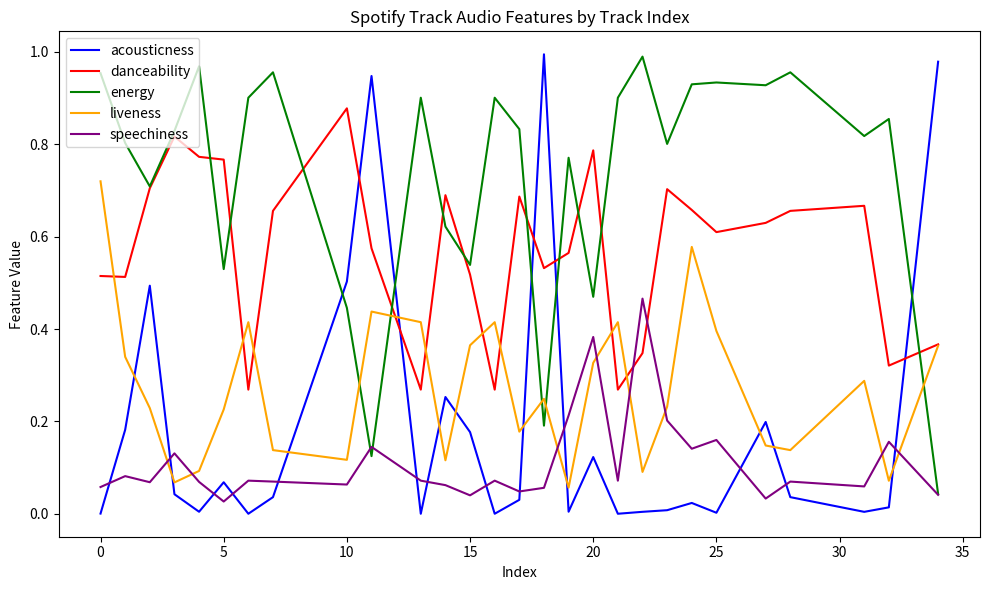

Which series has the largest total across all categories?

energy